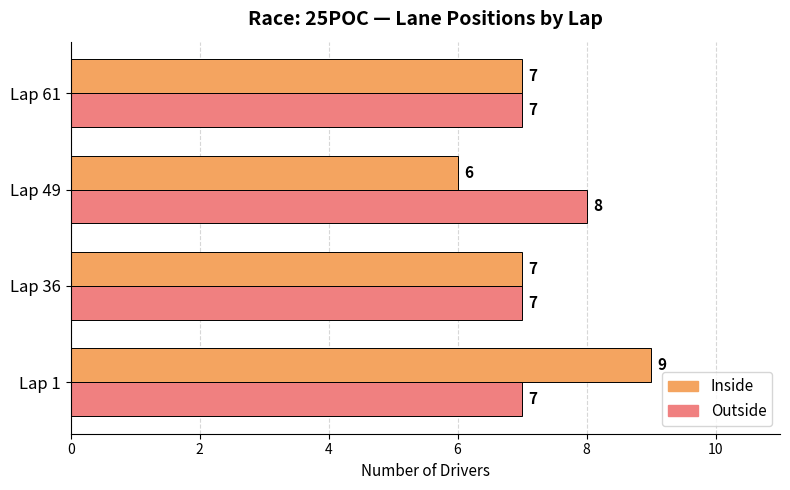

How many values in the Outside series exceed 7?

1